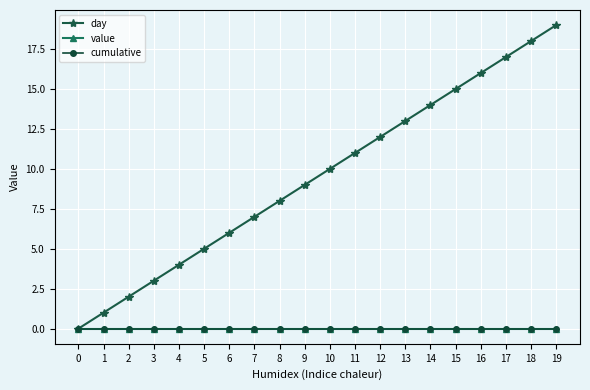

Is this an area chart (filled region under the line)?

No